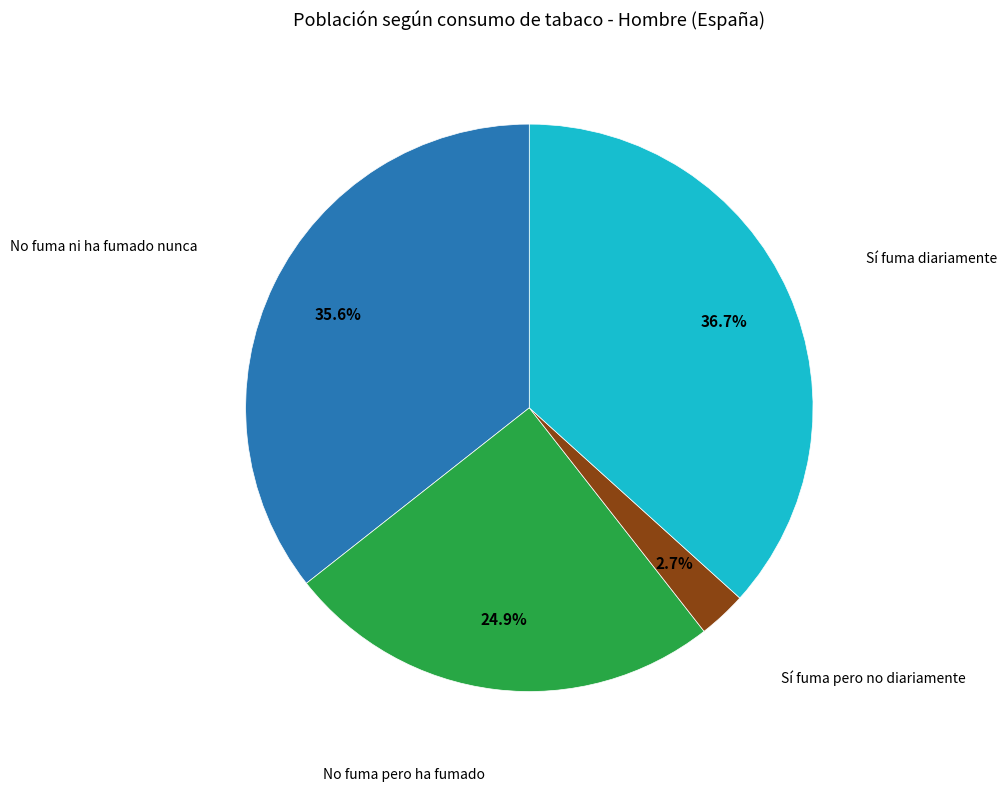

To the nearest percent, what is the difference between the largest and smallest slice percentages?

34%